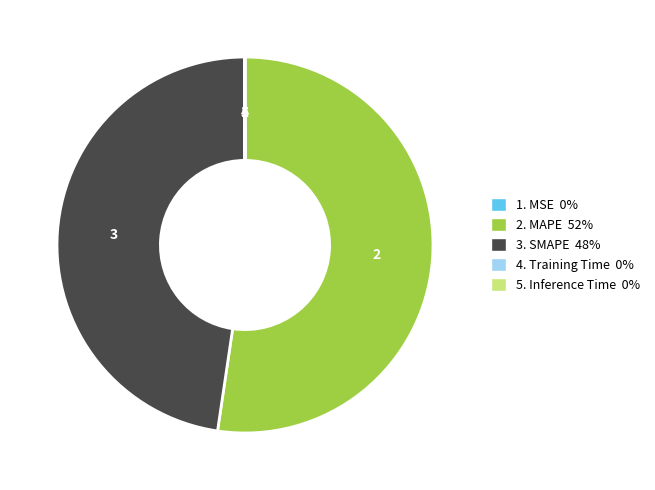

Does any single category account for the majority?

Yes